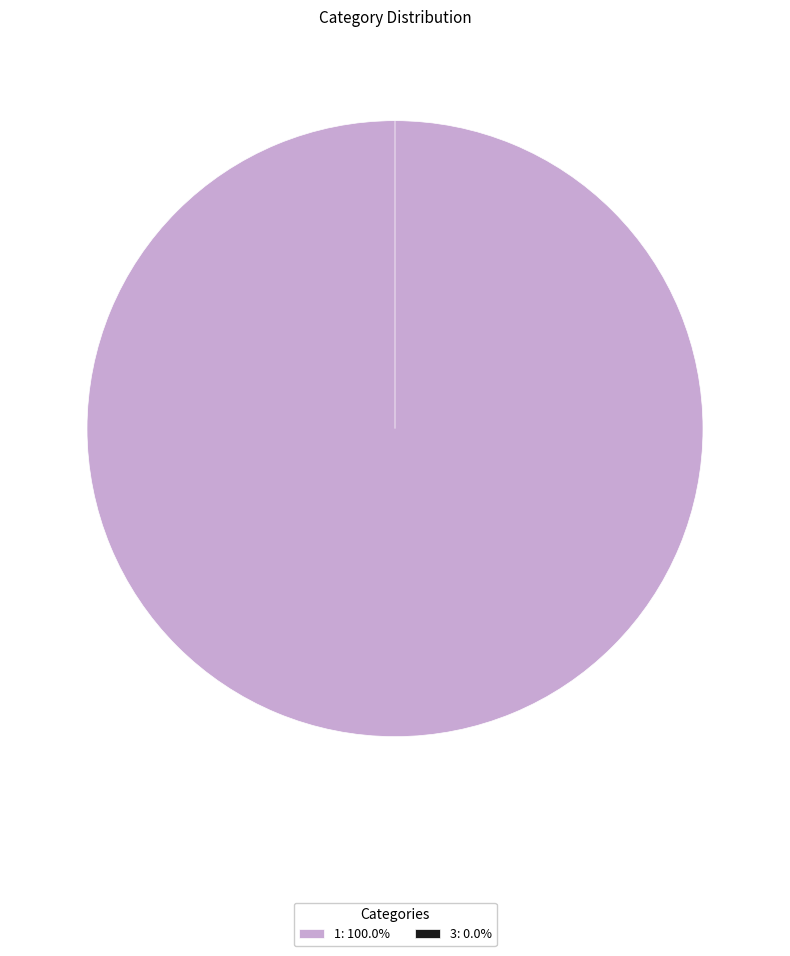

Rank the categories by value from highest to lowest.

1, 3